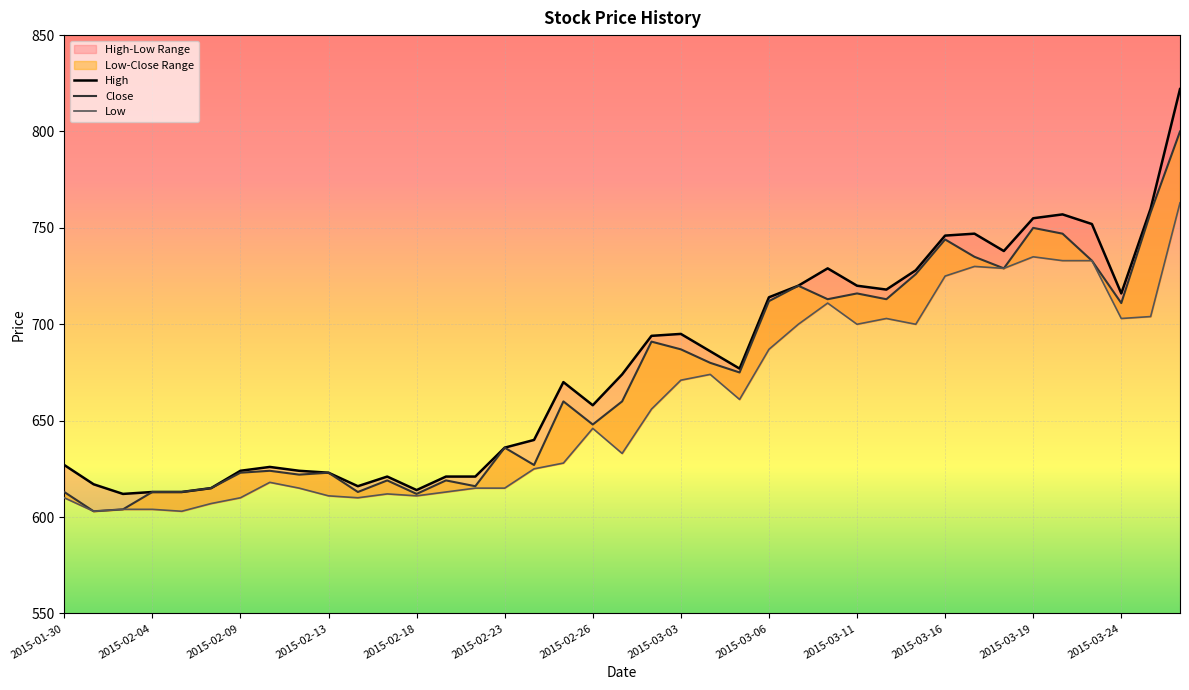

The value of High at 2015-02-17 is 287. True or false?

False